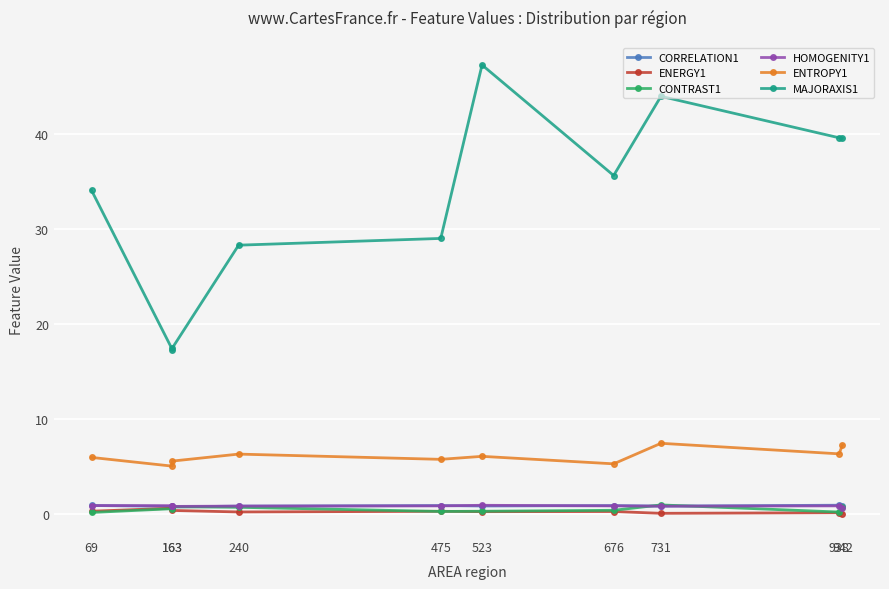

Does the chart display data point markers on the line(s)?

Yes